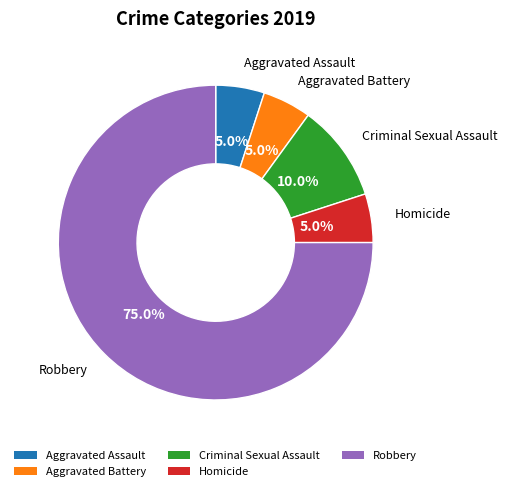

The Aggravated Assault slice represents 5% of the pie. True or false?

True